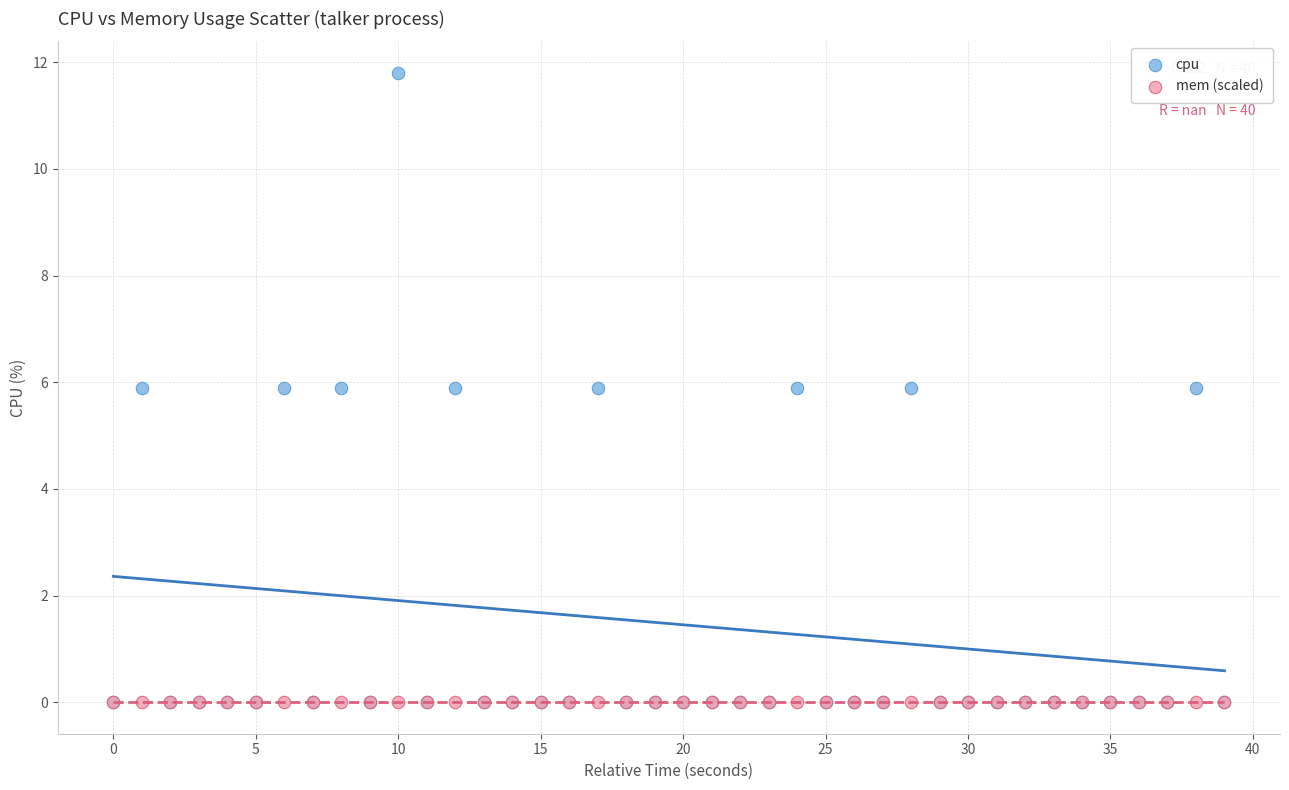

What are all the series names shown in the legend?

cpu, mem (scaled)